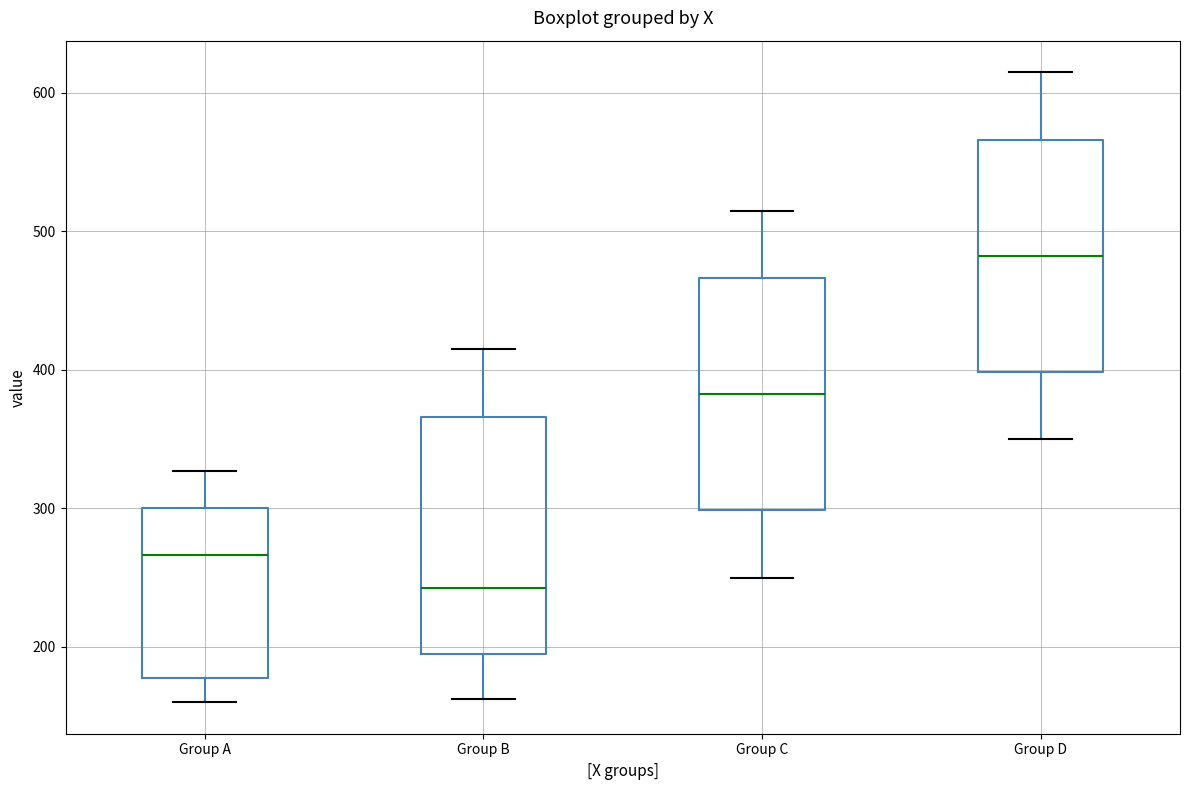

Reading left to right, transcribe this box plot: for each box, give where its median line is, the range the box spans, and where its two whiskers end, as read against the y-axis. The values are not printed on the chart, so give them approximately, as read against the axis.

Group A: median 270, box 180 to 300, whiskers 160 to 330
Group B: median 240, box 200 to 370, whiskers 160 to 420
Group C: median 380, box 300 to 470, whiskers 250 to 520
Group D: median 480, box 400 to 570, whiskers 350 to 620